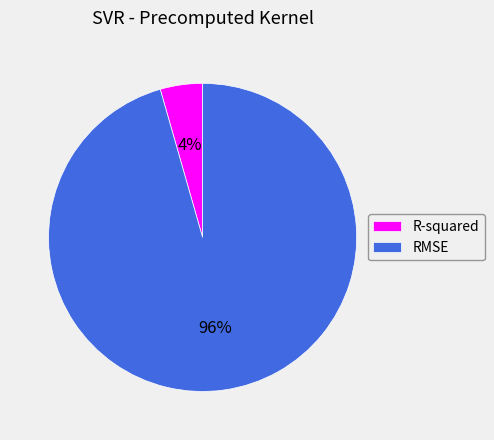

Which slice is the smallest?

R-squared